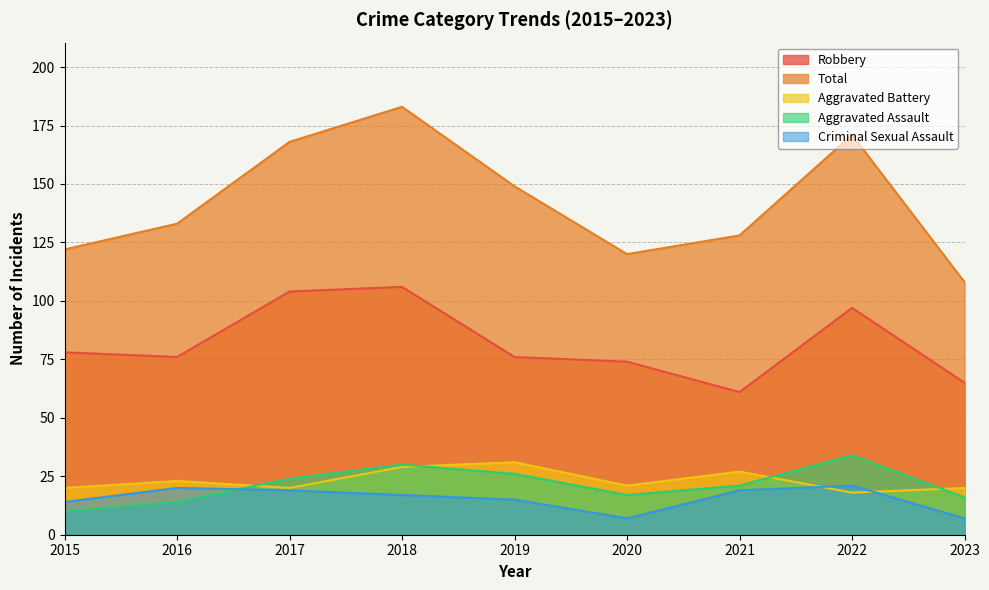

What are all the series names shown in the legend?

Robbery, Total, Aggravated Battery, Aggravated Assault, Criminal Sexual Assault